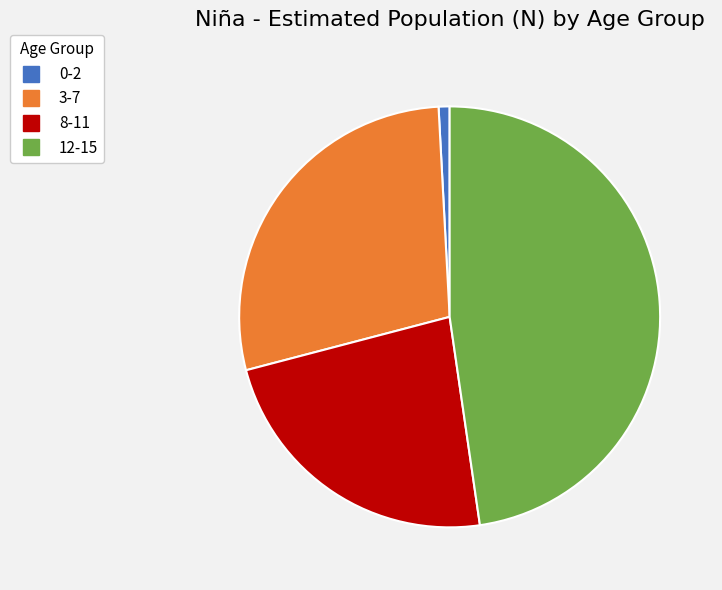

What is the smallest slice in the pie chart?

0-2